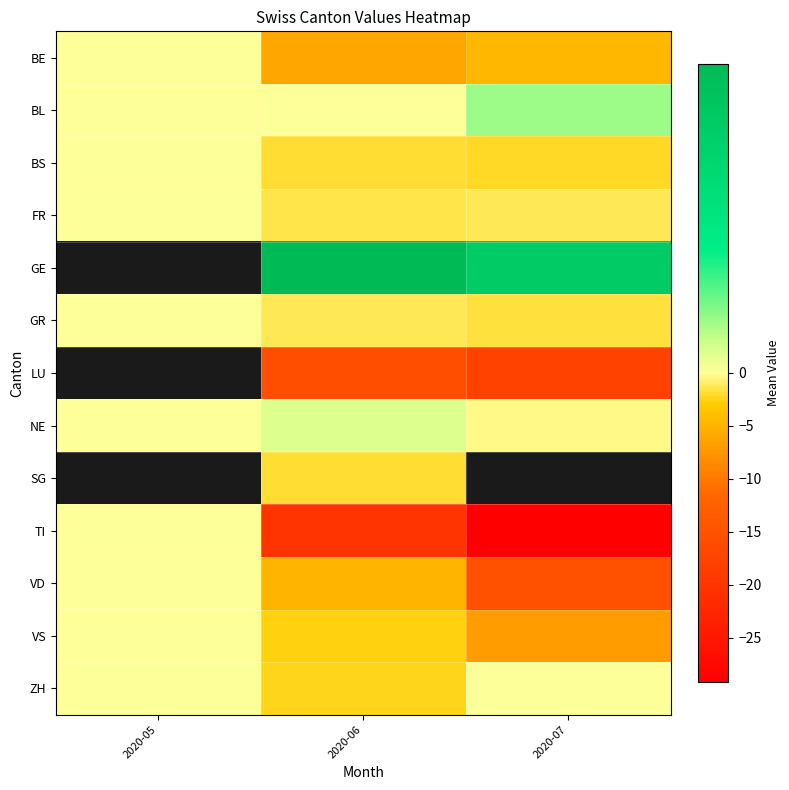

How many data points in TI are less than -20?

2